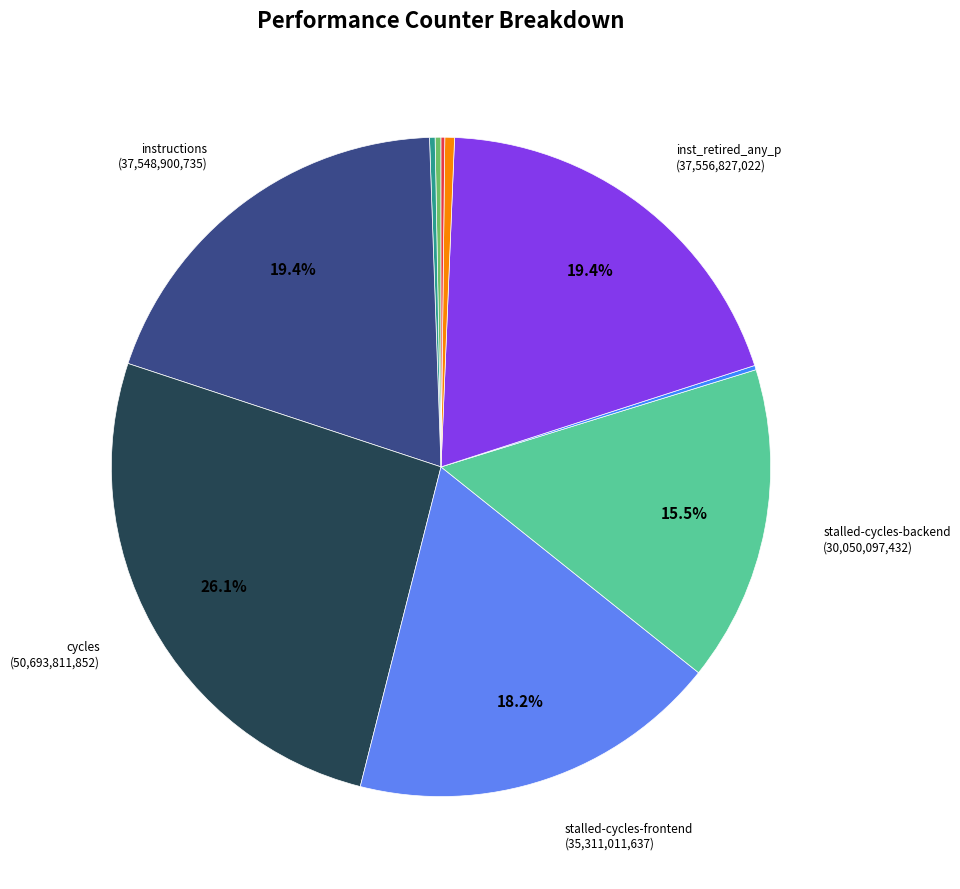

To the nearest percent, what is the average slice percentage?

10%